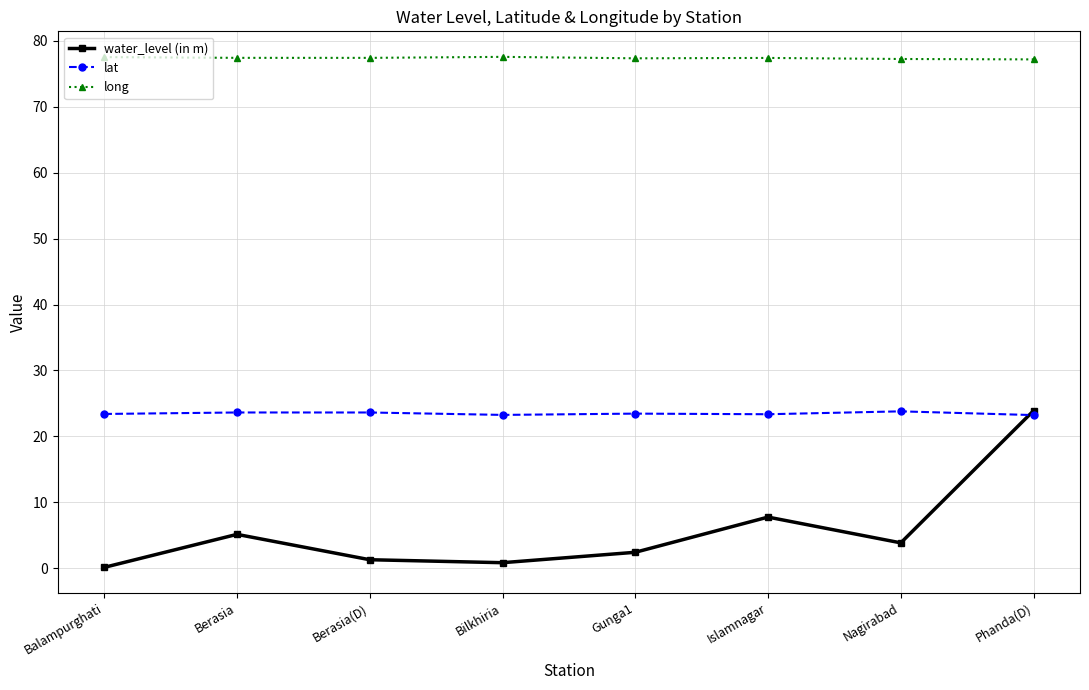

What is the sum of the long values at Berasia and Berasia(D)?

154.9